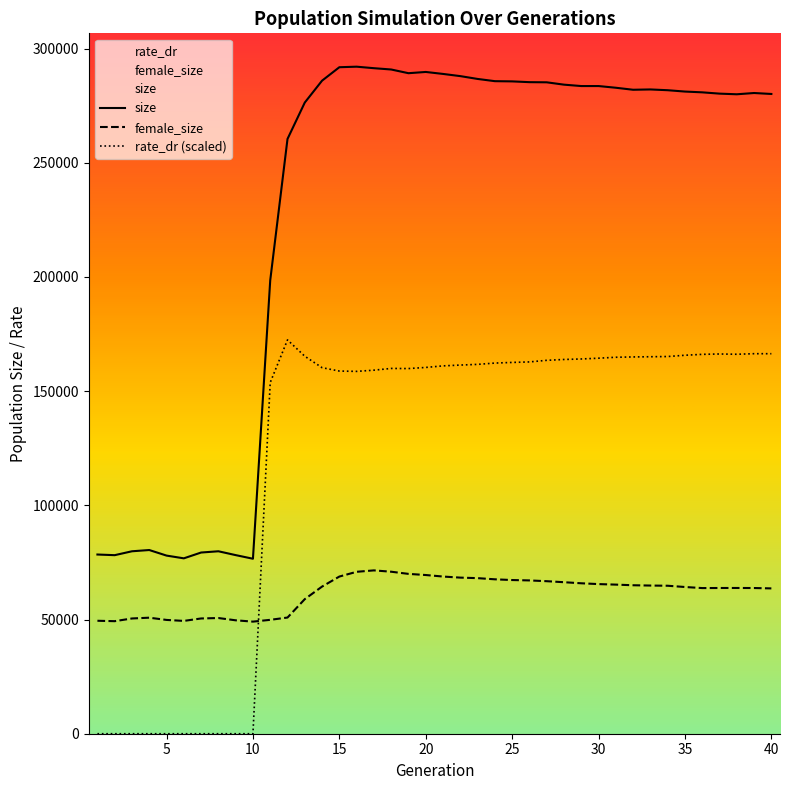

What are all the series names shown in the legend?

size, female_size, rate_dr (scaled)